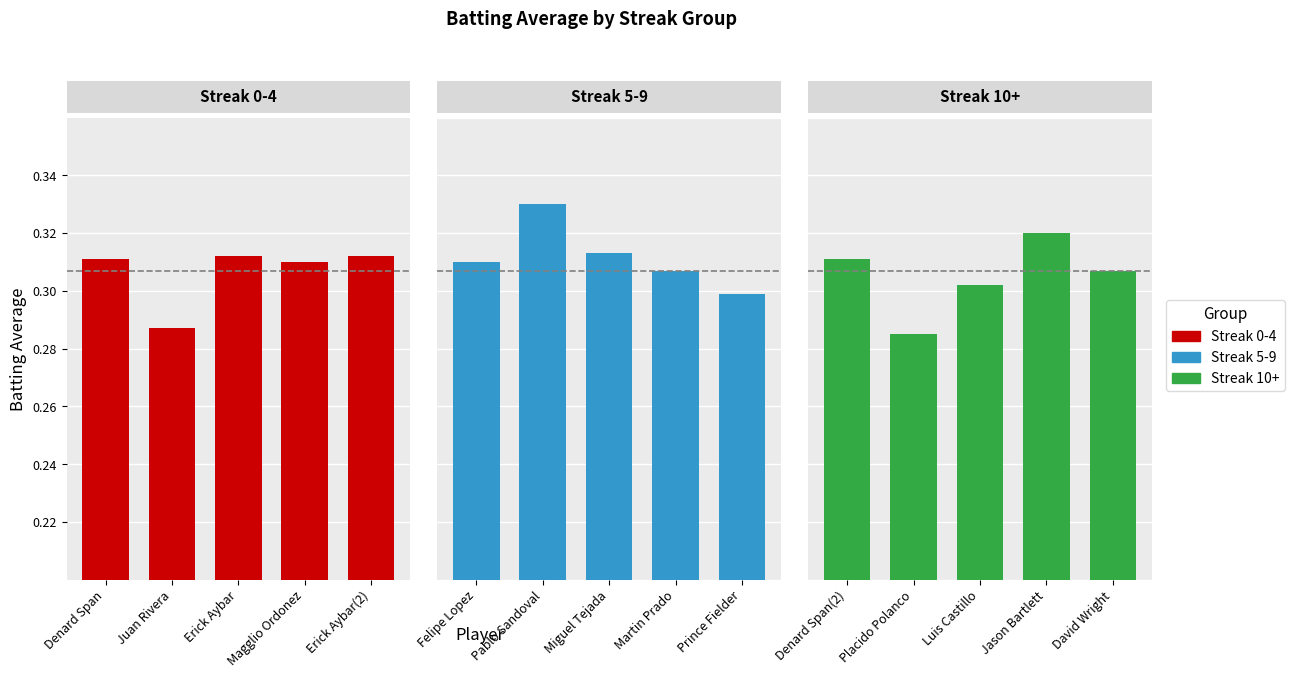

What is the label of the 2nd bar from the right?

Magglio Ordonez